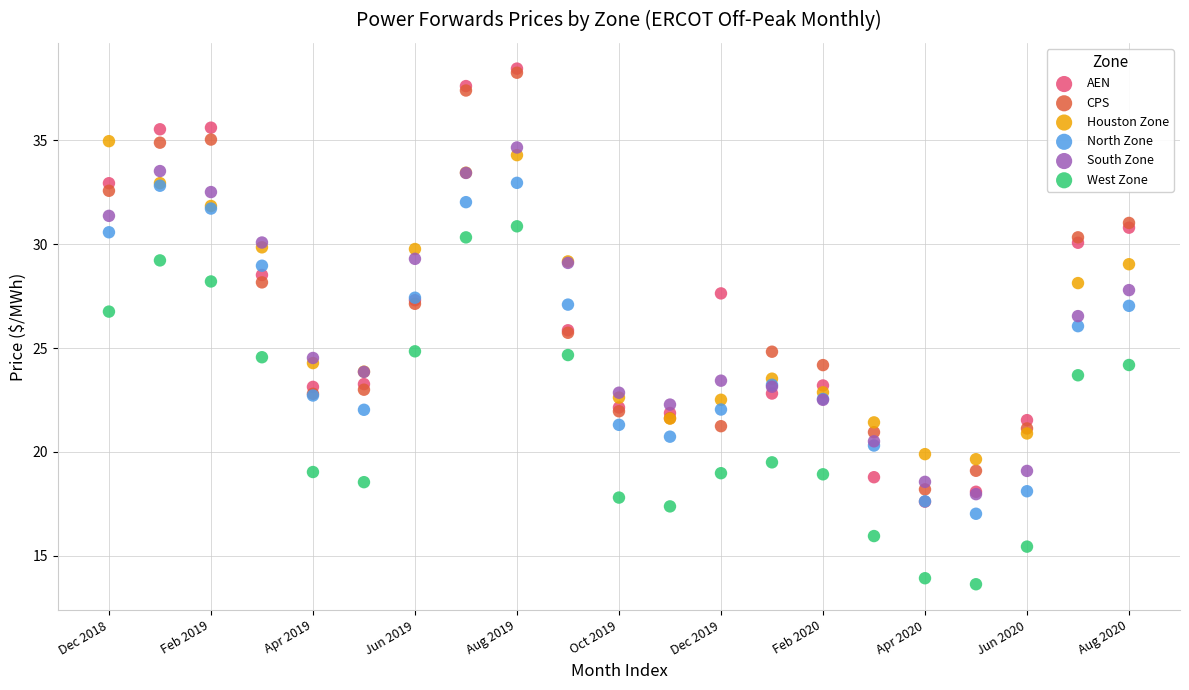

Which series has the largest Y range (max minus min)?

AEN